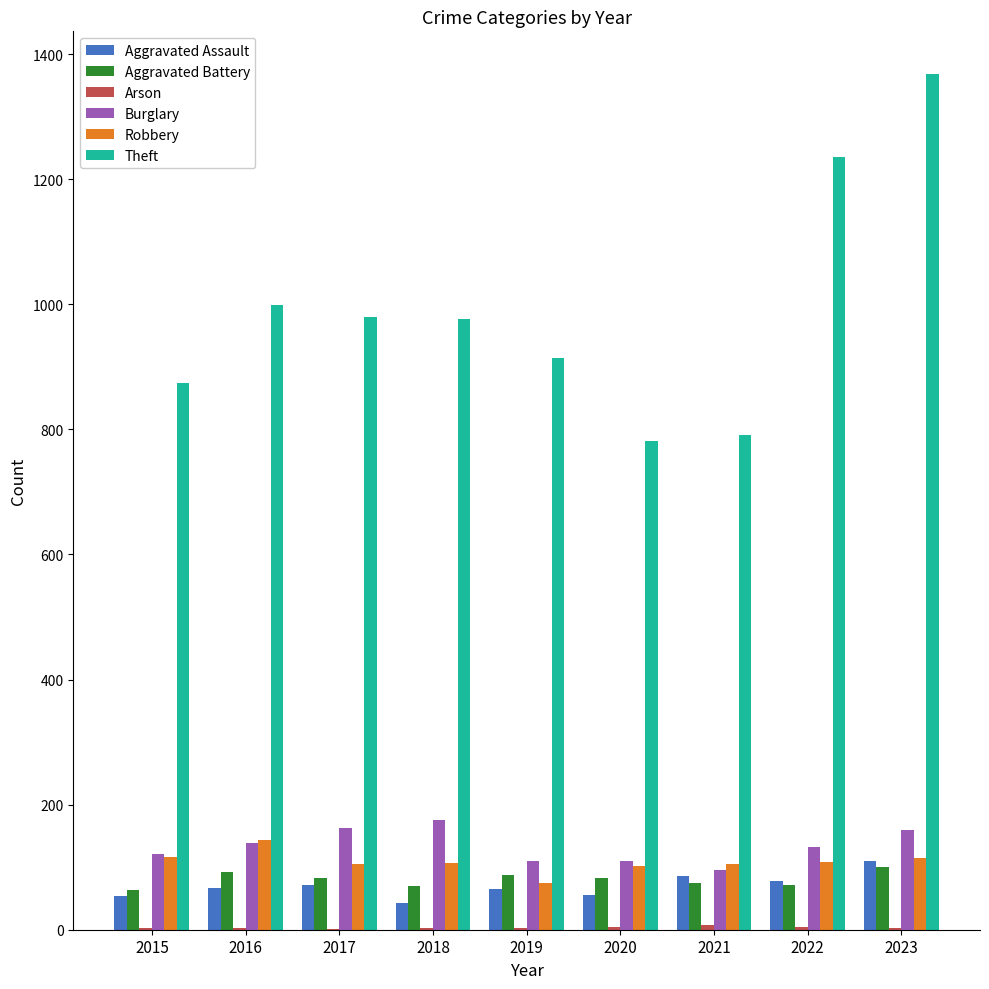

What is the highest value of the Burglary series?

176